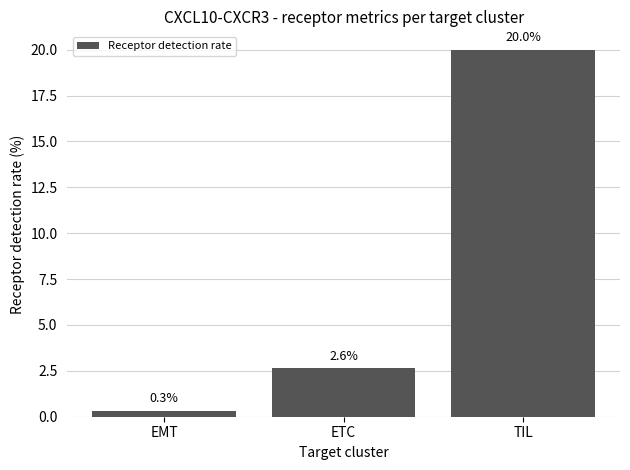

List the labels in order of value, largest first.

TIL, ETC, EMT